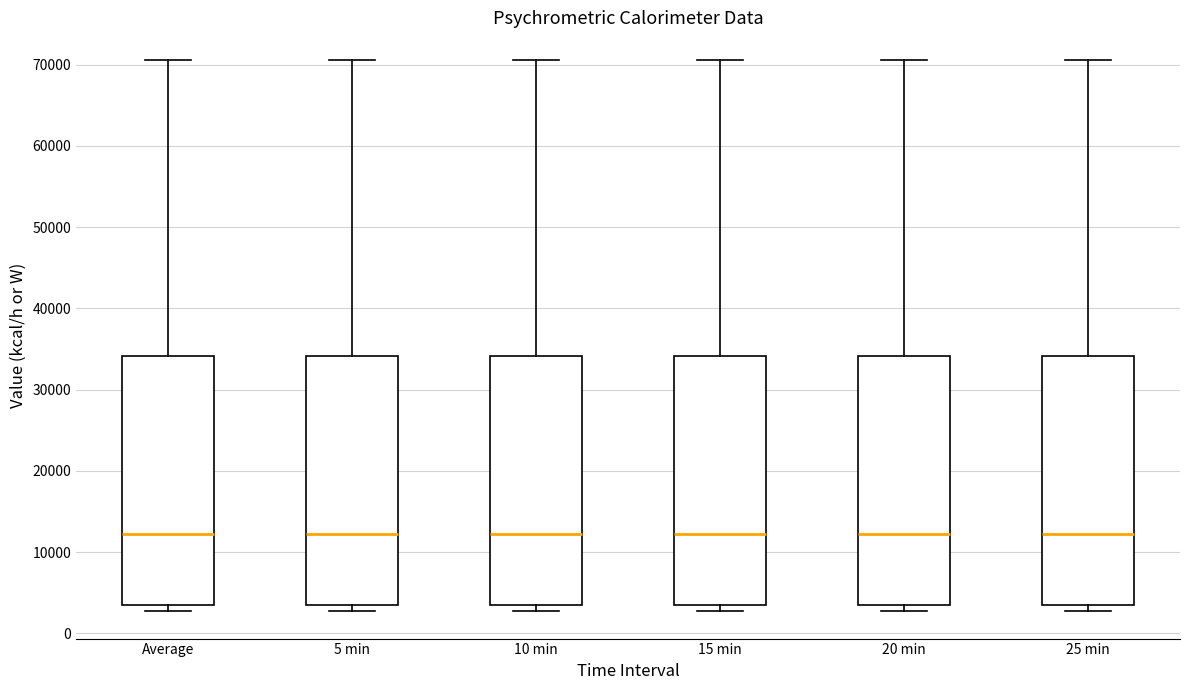

Reading left to right, transcribe this box plot: for each box, give where its median line is, the range the box spans, and where its two whiskers end, as read against the y-axis. The values are not printed on the chart, so give them approximately, as read against the axis.

Average: median 12000, box 3000 to 34000, whiskers 3000 (just below the box's lower edge) to 71000
5 min: median 12000, box 3000 to 34000, whiskers 3000 (just below the box's lower edge) to 71000
10 min: median 12000, box 3000 to 34000, whiskers 3000 (just below the box's lower edge) to 71000
15 min: median 12000, box 3000 to 34000, whiskers 3000 (just below the box's lower edge) to 71000
20 min: median 12000, box 3000 to 34000, whiskers 3000 (just below the box's lower edge) to 71000
25 min: median 12000, box 3000 to 34000, whiskers 3000 (just below the box's lower edge) to 71000